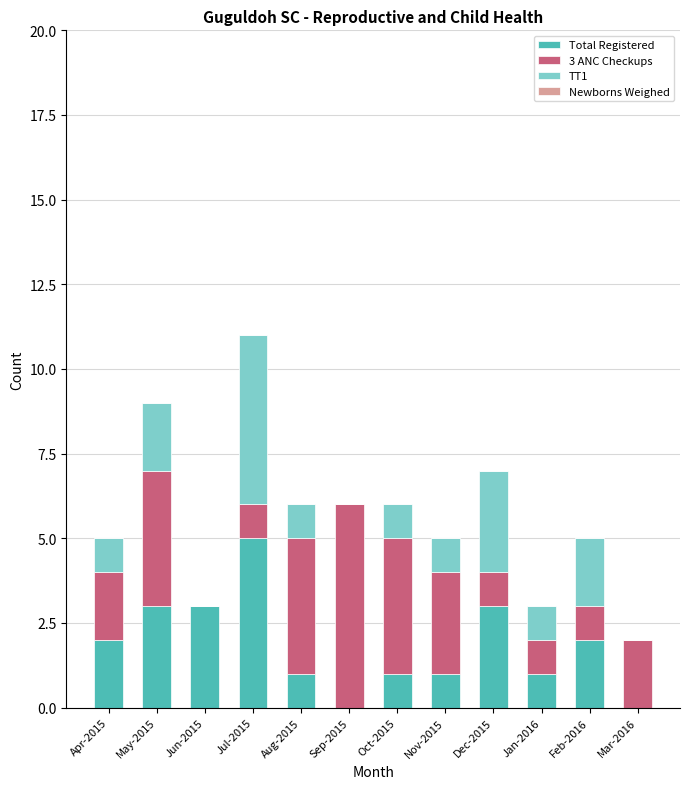

Is it true that Total Registered equals 3 at May-2015?

True